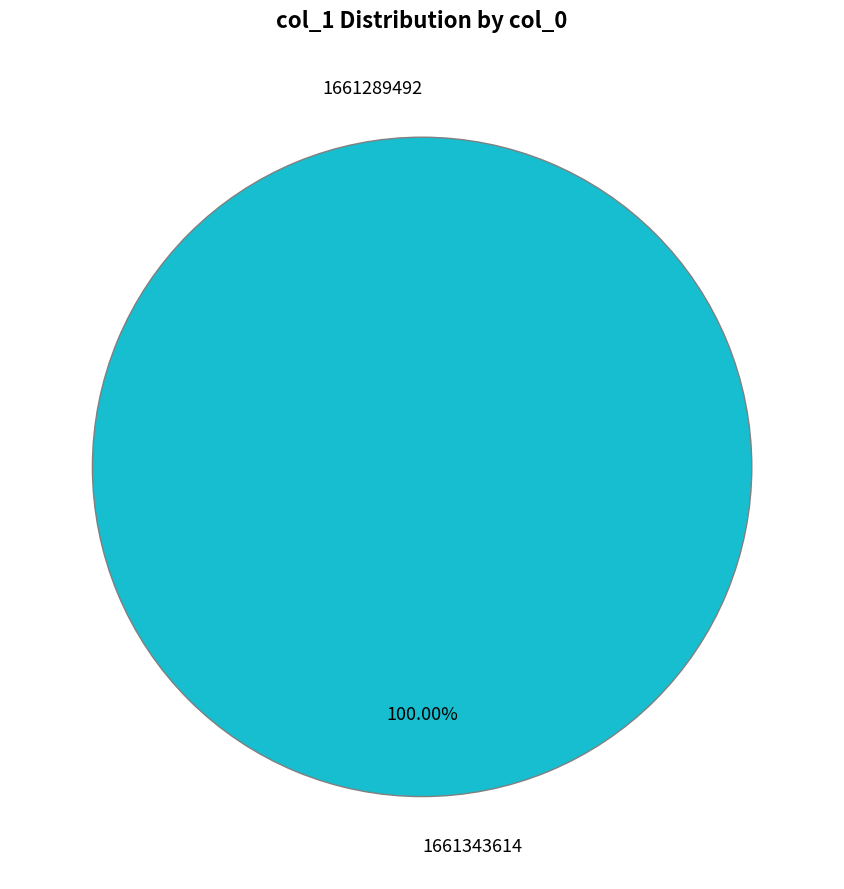

Is there a majority slice in this chart?

Yes